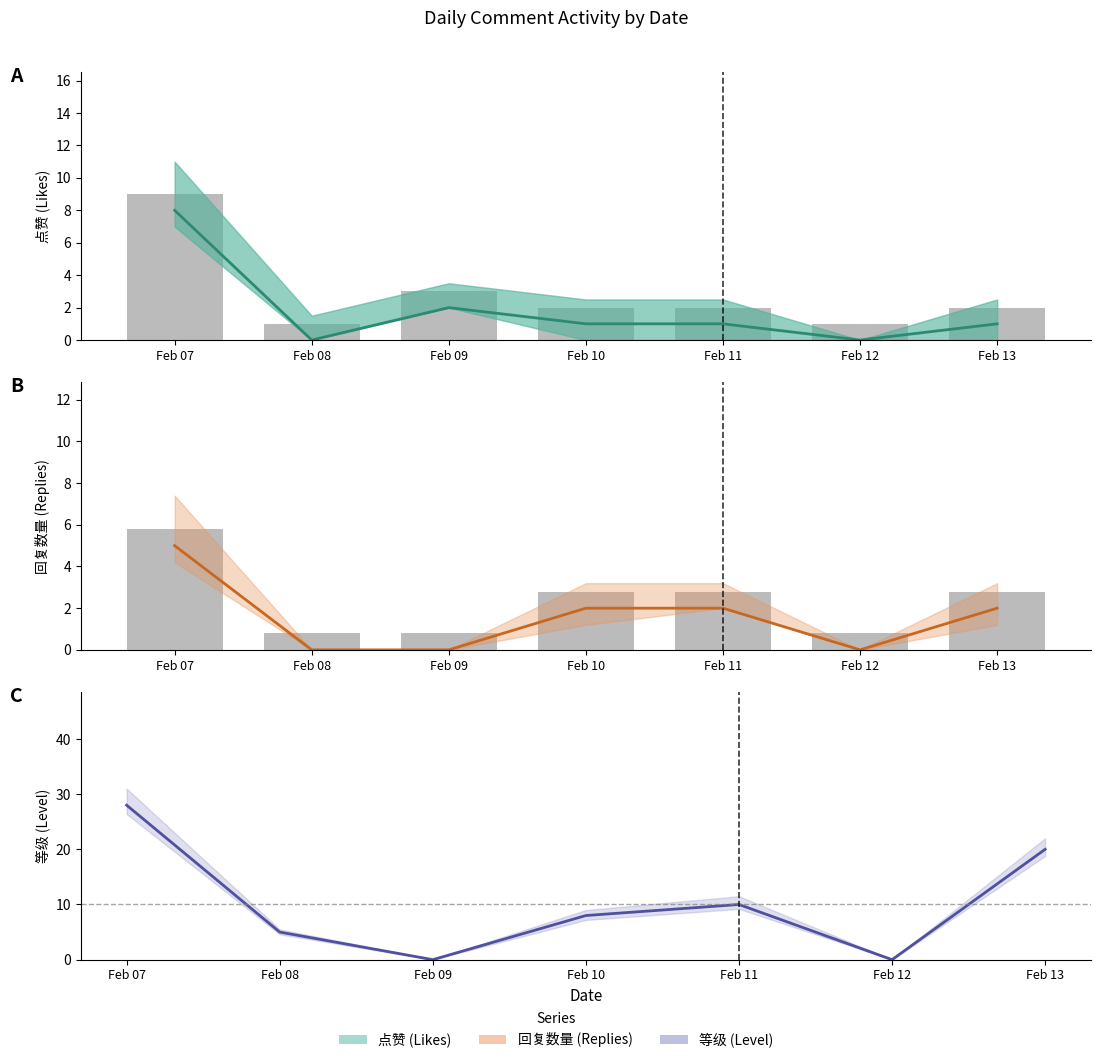

Which label corresponds to the smallest value in the chart?

Feb 08